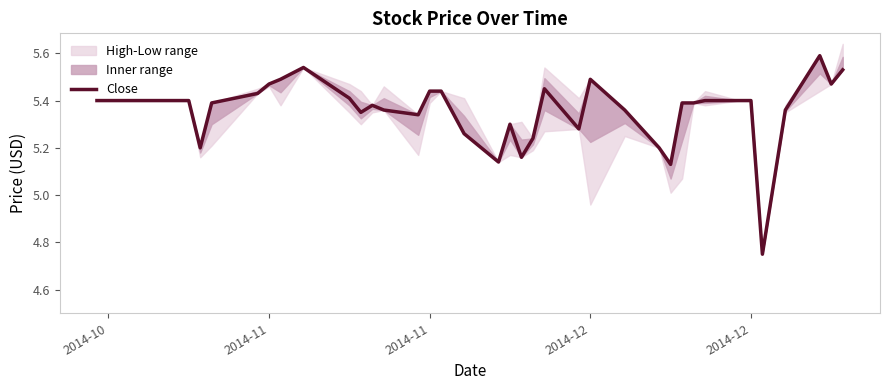

Reading left to right, what are all the values shown in this chart?

5.4	5.4	5.4	5.4	5.4	5.4	5.2	5.4	5.4	5.5	5.5	5.5	5.4	5.3	5.4	5.4	5.3	5.4	5.4	5.3	5.1	5.3	5.2	5.2	5.5	5.3	5.5	5.4	5.2	5.1	5.4	5.4	5.4	5.4	5.4	4.8	5.4	5.6	5.5	5.5